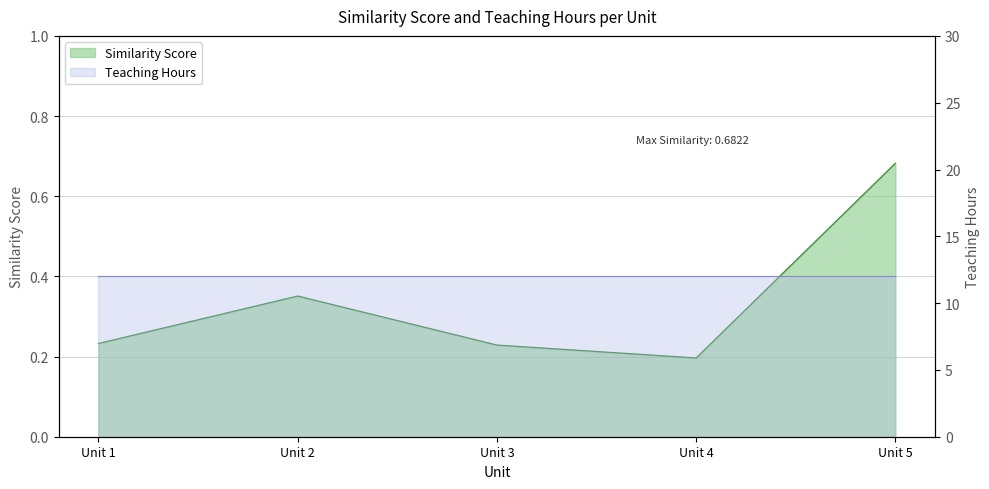

Read the value at Unit 2.

0.4